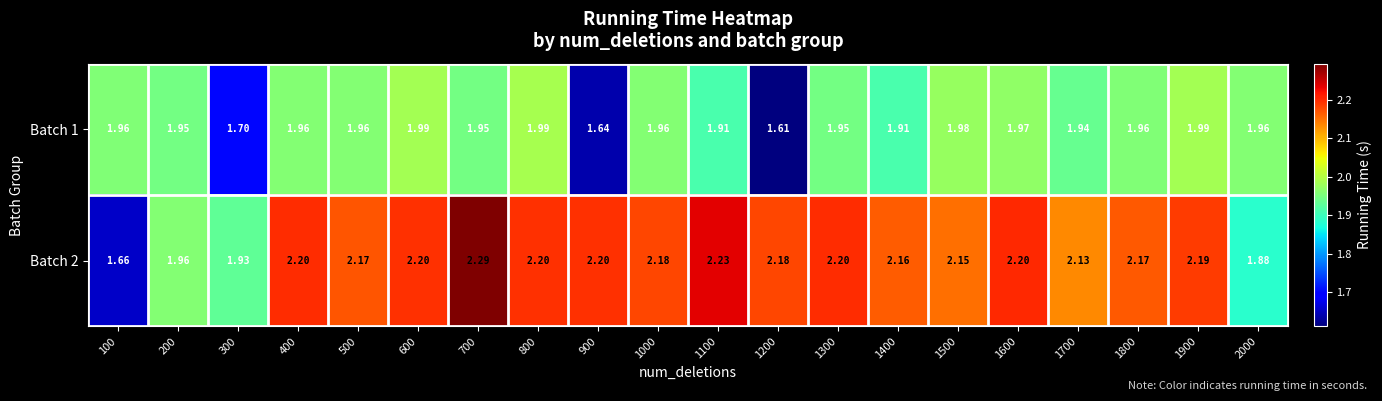

Between 600 and 1100, which series saw the biggest shift?

Batch 1